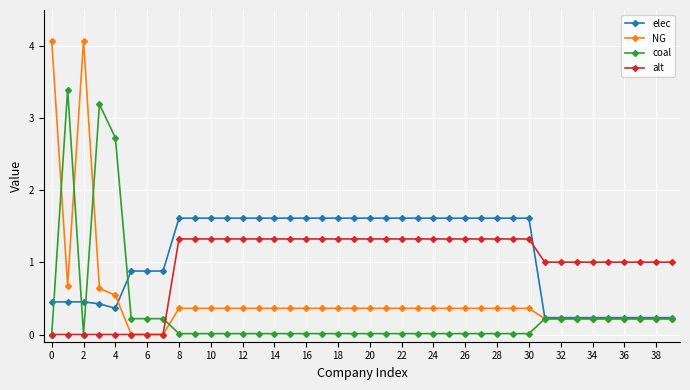

At how many categories does at least one series exceed 3?

4